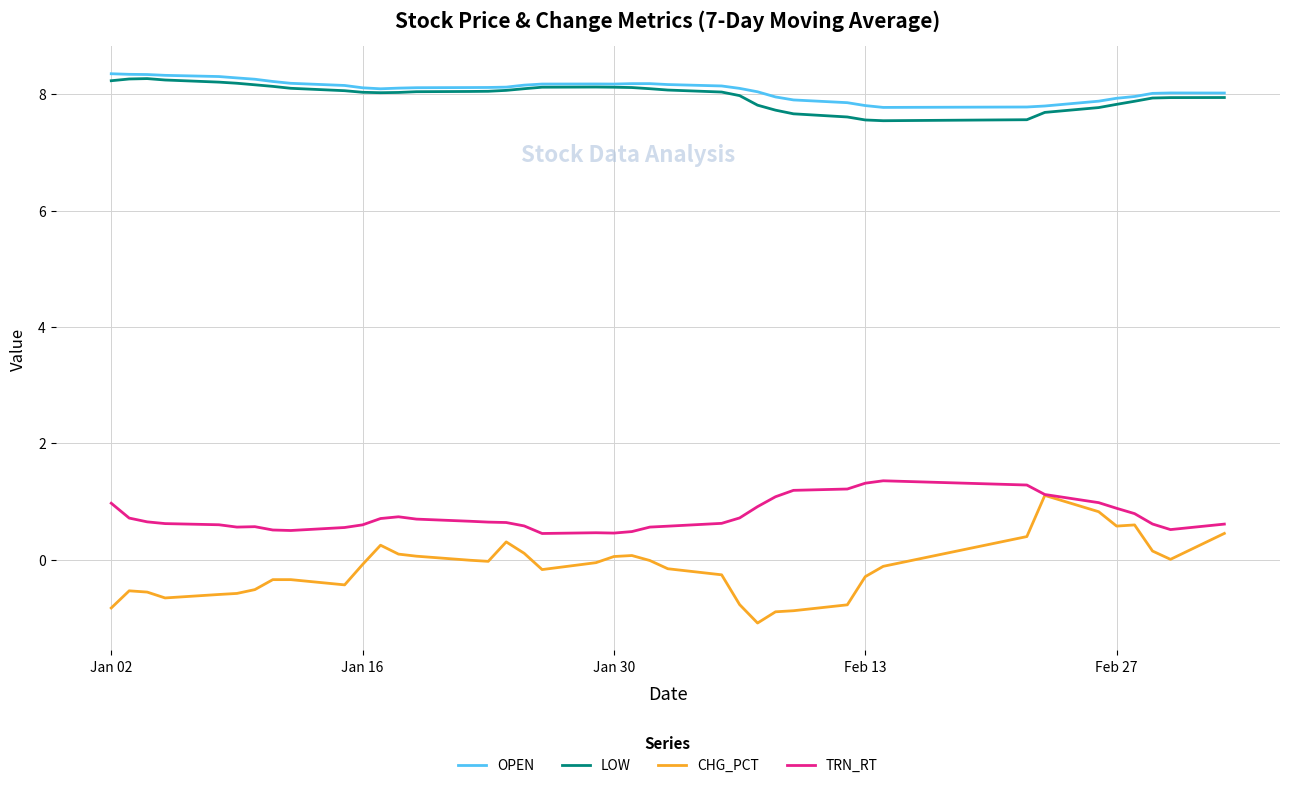

What is the minimum value shown in the chart?

-1.1